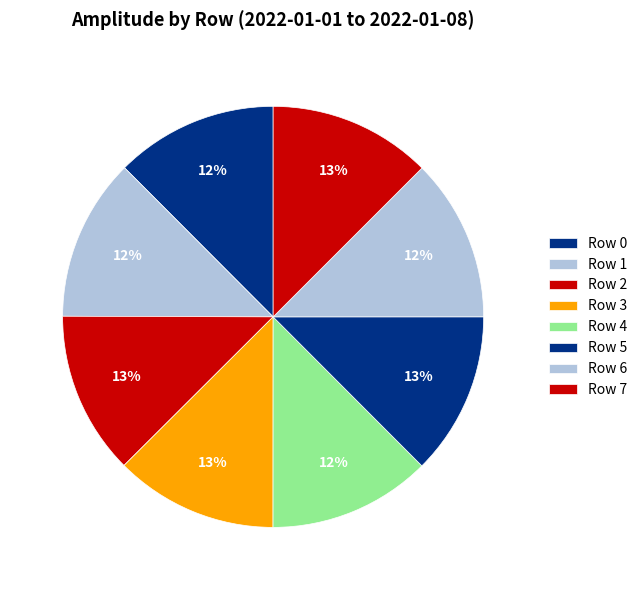

Which category has the biggest portion of the pie?

Row 3